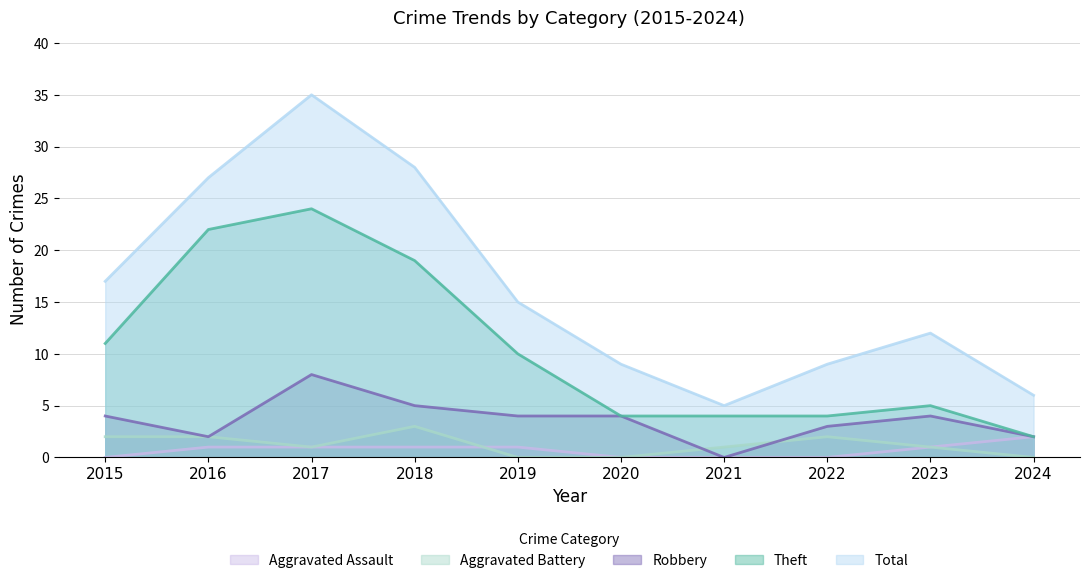

Where does the Theft series first go above 10?

2015